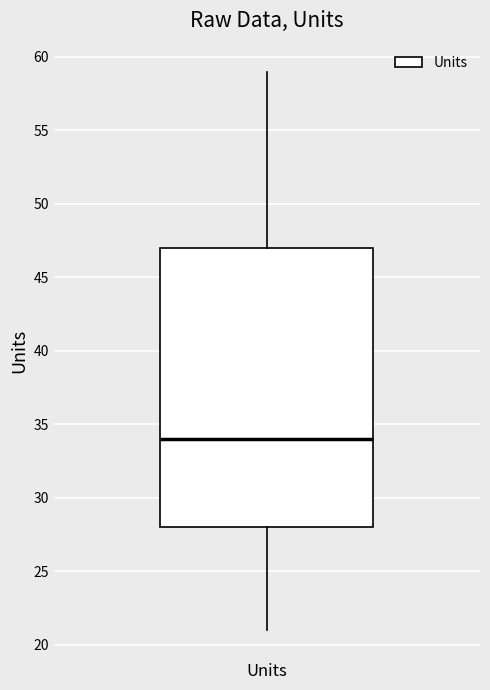

Transcribe this box plot: give where the median line is, the range the box spans, and where the two whiskers end, as read against the y-axis. The values are not printed on the chart, so give them approximately, as read against the axis.

median 34, box 28 to 47, whiskers 21 to 59